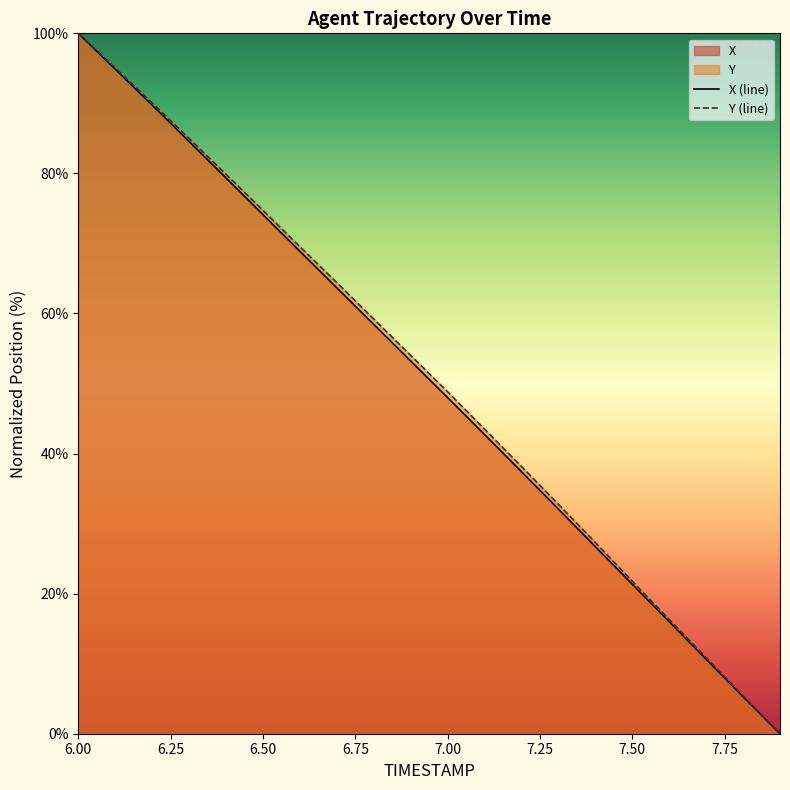

The Y series shows 64.4 at 6.7. True or false?

True